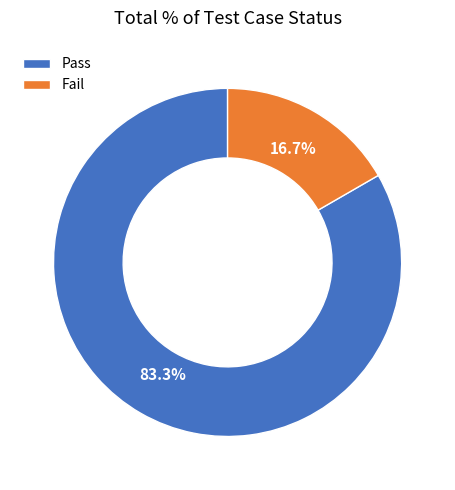

Which category has the smallest portion of the pie?

Fail